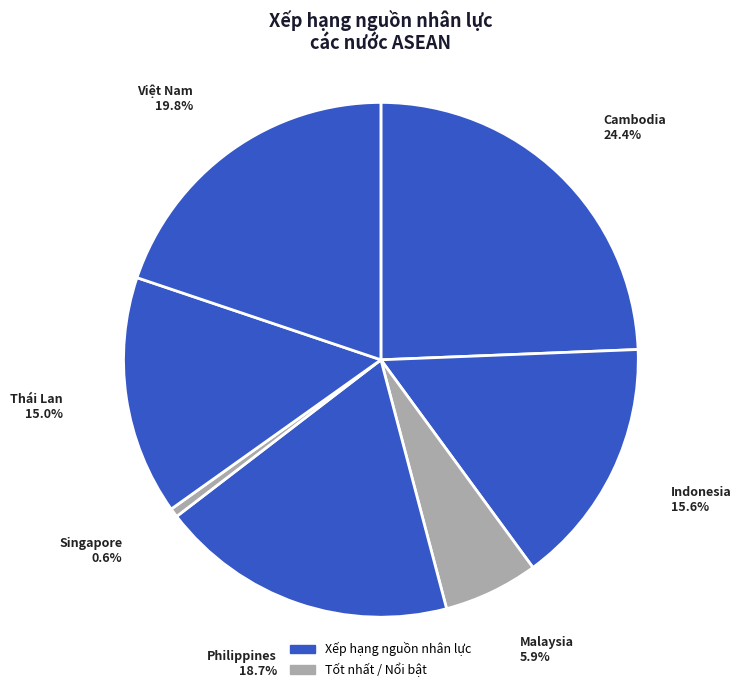

What percentage is NOT represented by Việt Nam?

80.2%